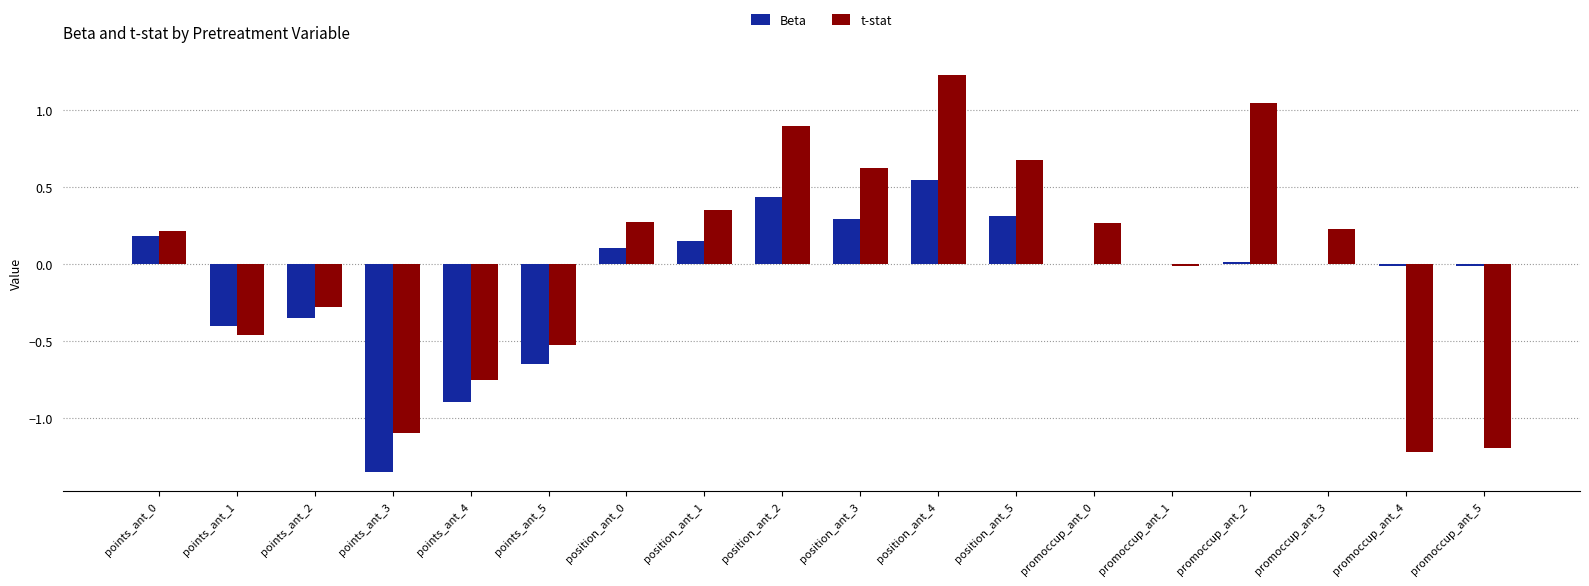

Is the value of t-stat at position_ant_5 greater than the value of Beta at position_ant_4?

Yes